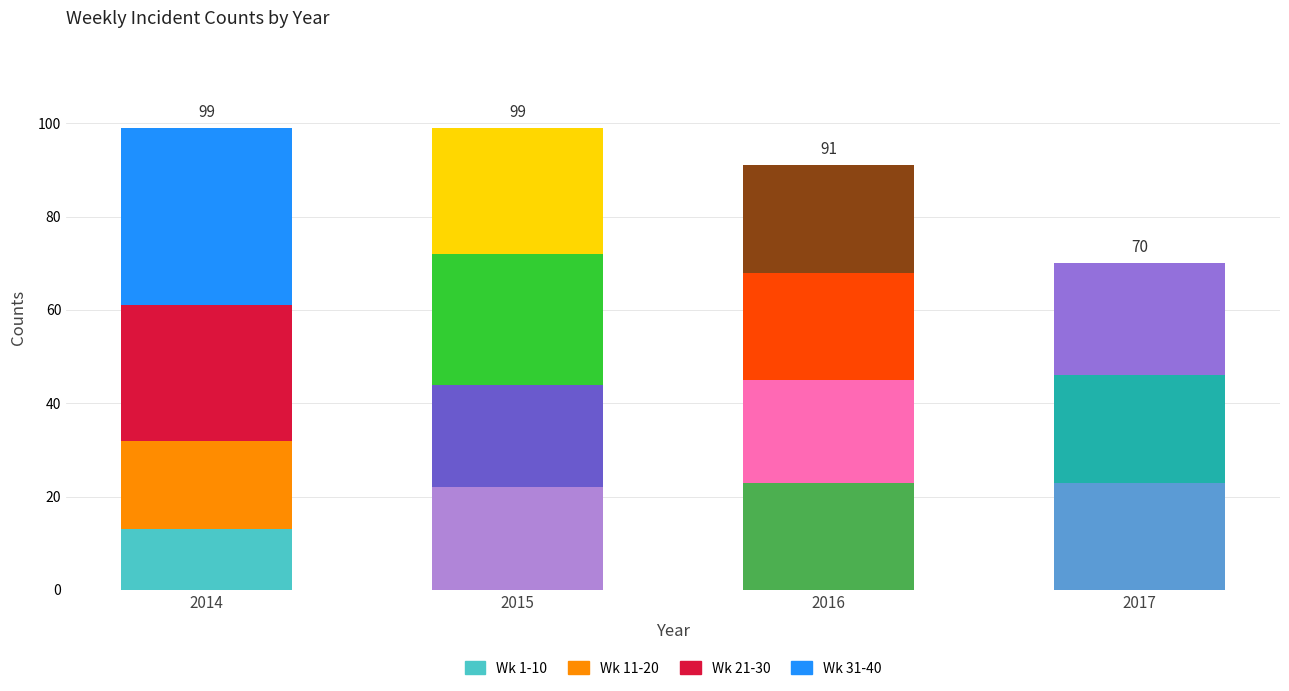

What is the total value across all series at 2017?

70